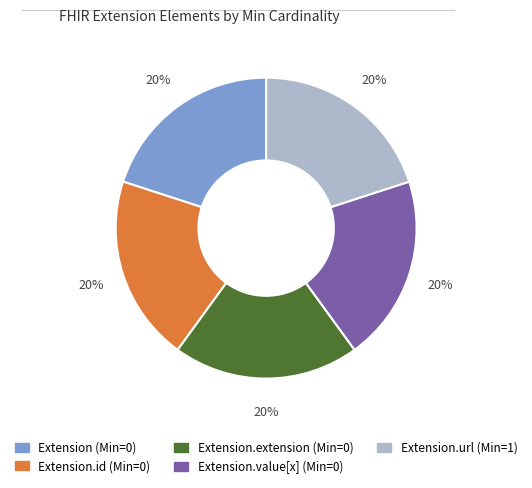

To the nearest percent, what is the average slice percentage?

20%